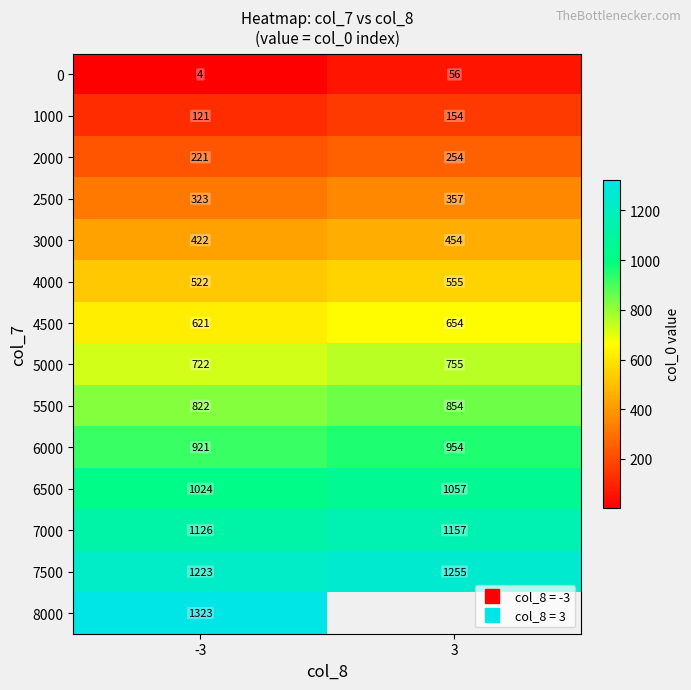

What is the sum of all 1000 values?

275.0